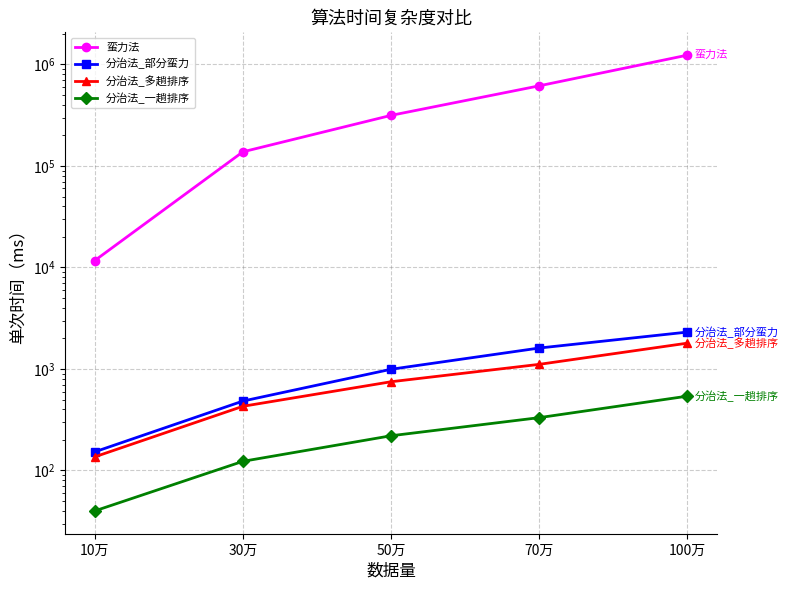

What are all the series names shown in the legend?

蛮力法, 分治法_部分蛮力, 分治法_多趟排序, 分治法_一趟排序